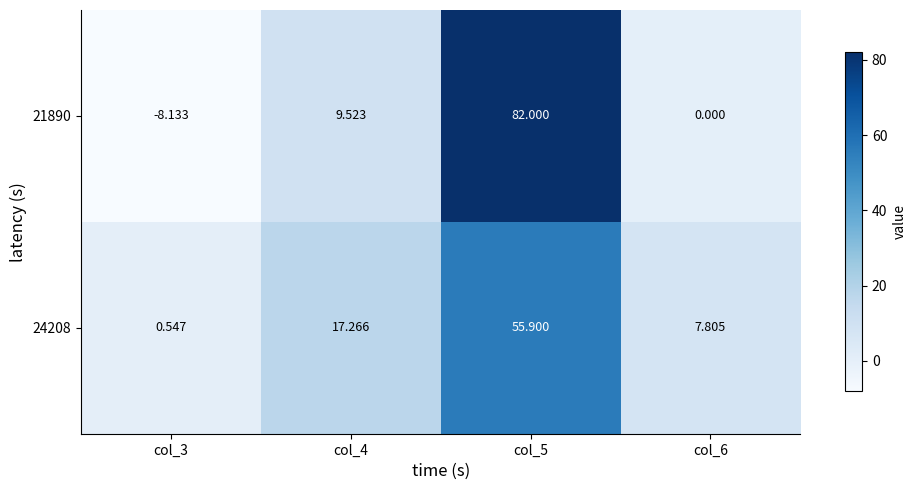

How many categories are shown in the chart?

4